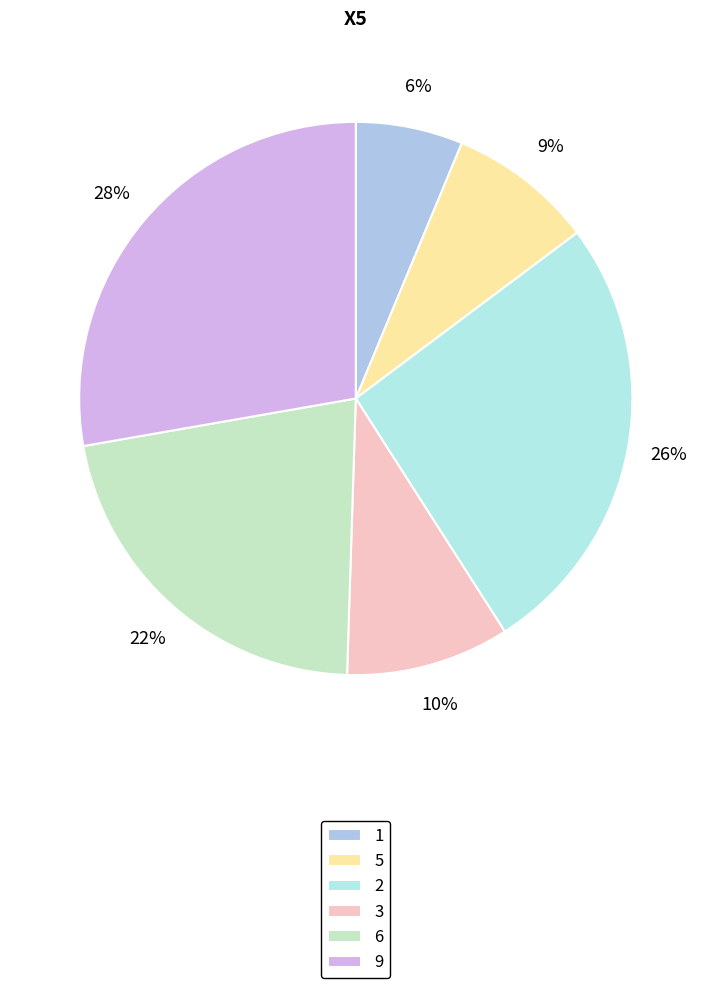

Does any single category account for the majority?

No